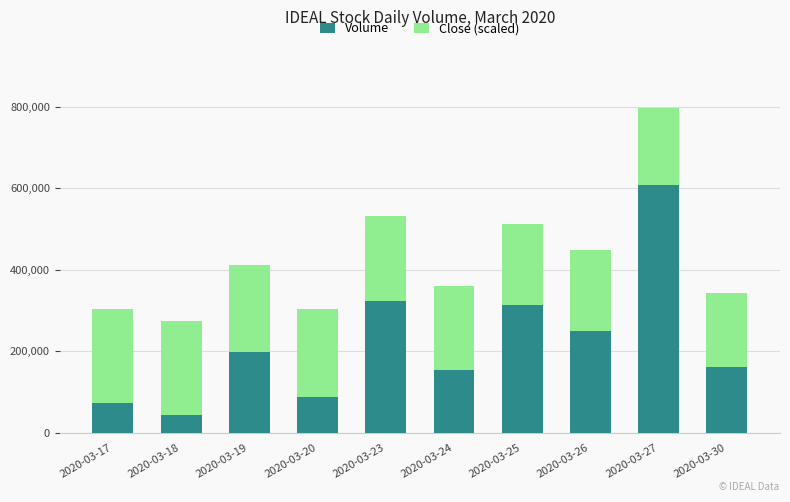

Count the number of categories in the chart.

10